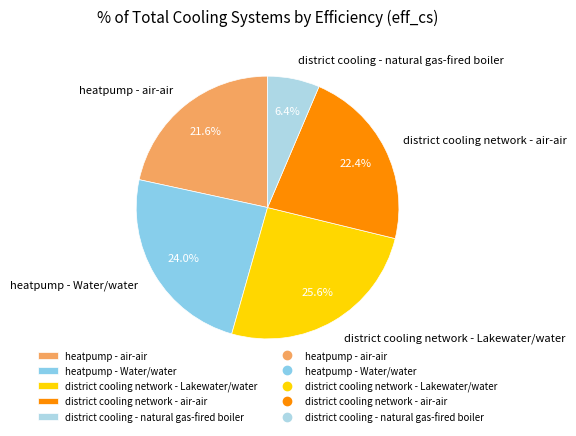

What percentage do district cooling network - air-air and heatpump - Water/water together represent?

46.4%